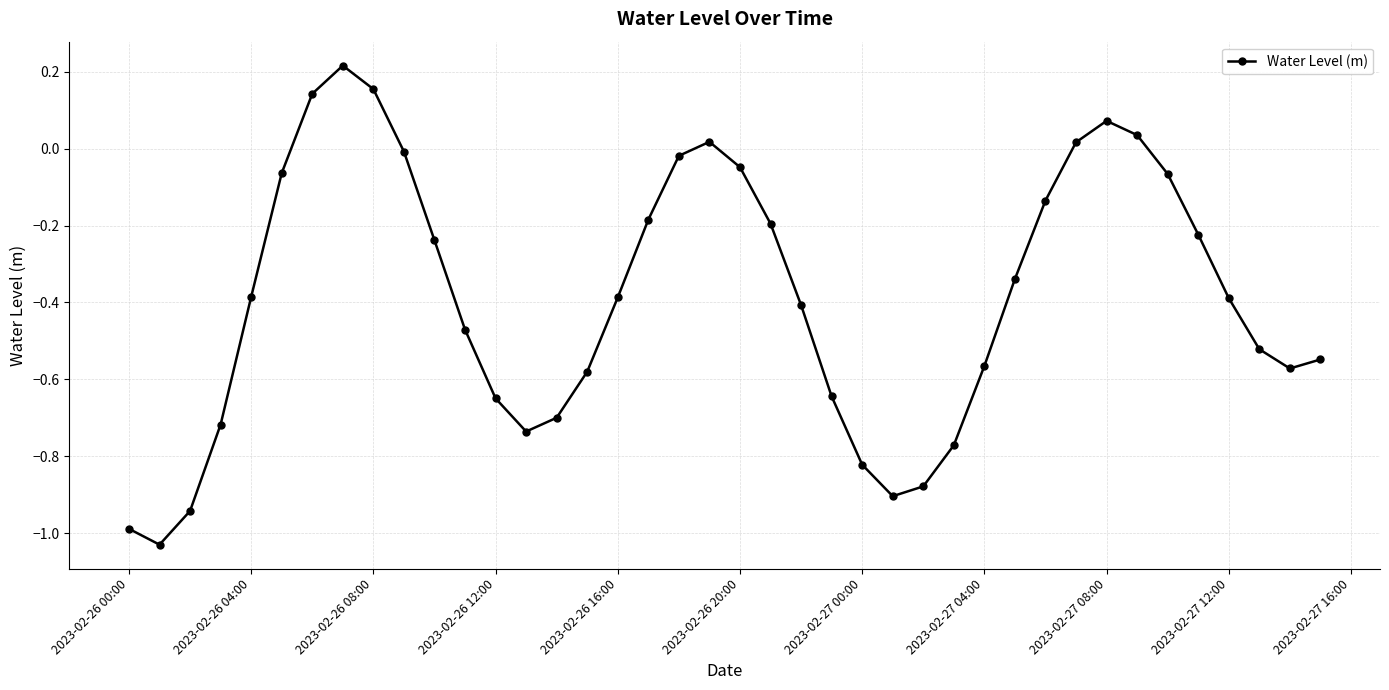

True or false: the data has more than 0 interior local peaks.

True